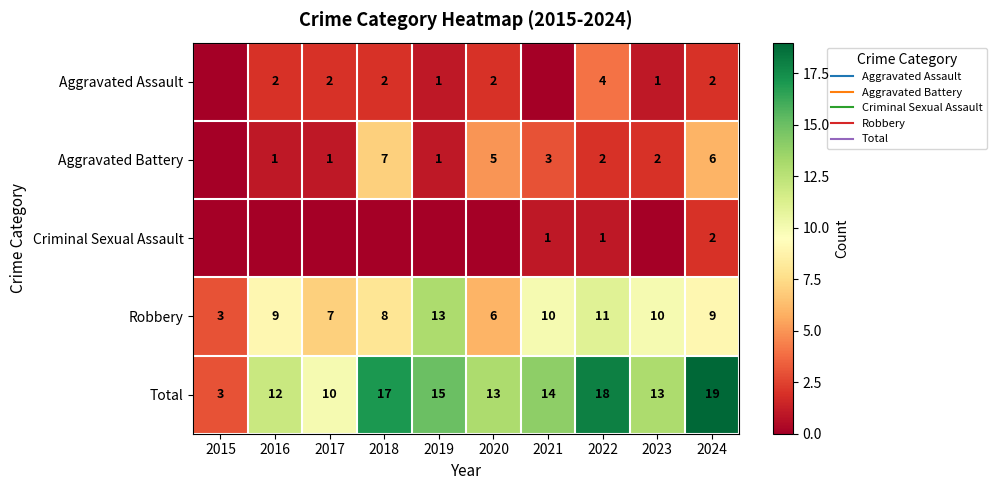

Is the value of Aggravated Battery at 2023 greater than the value of Aggravated Assault at 2020?

No